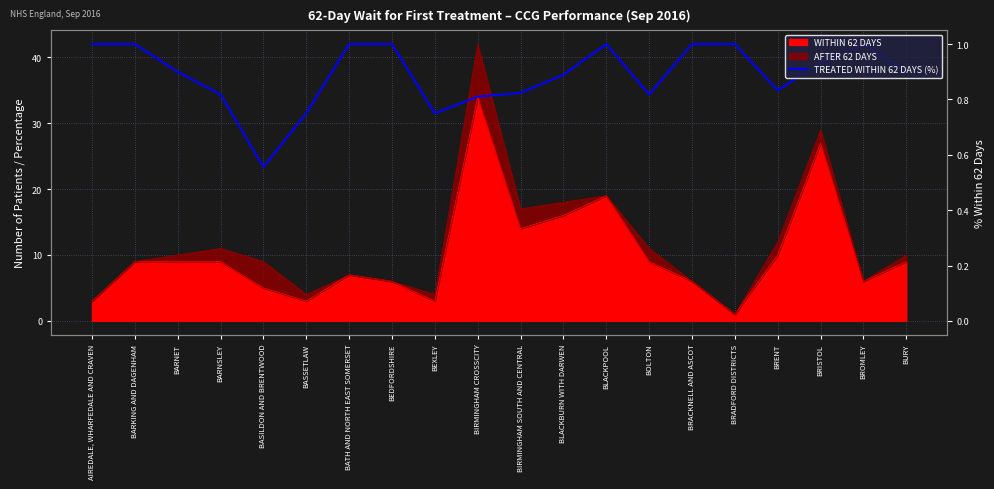

At which category does the chart reach its minimum across all series?

BASILDON AND BRENTWOOD